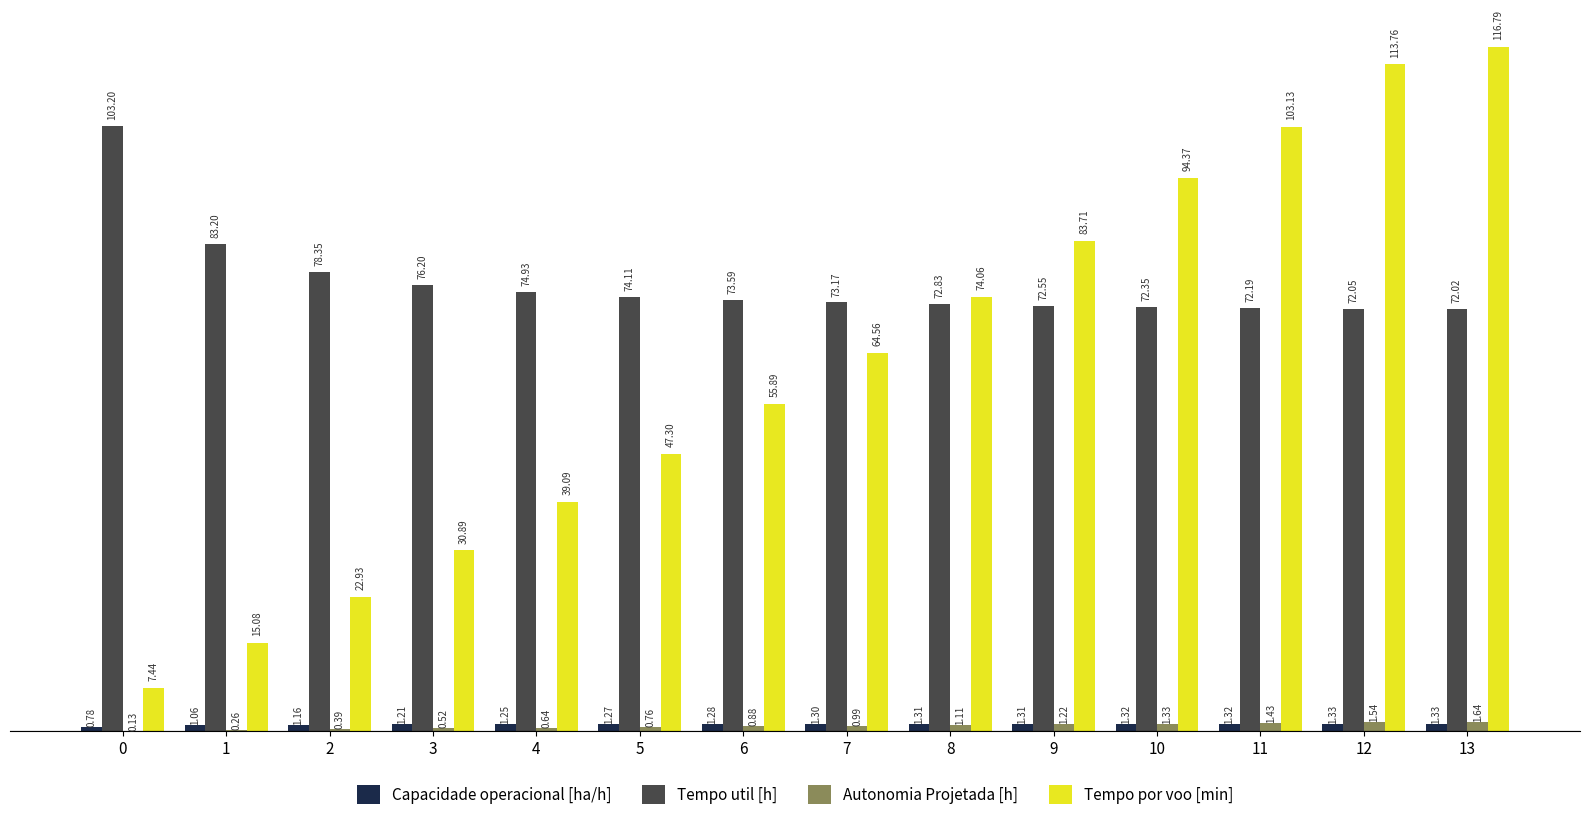

Are the bars grouped side by side (vs. stacked)?

Yes